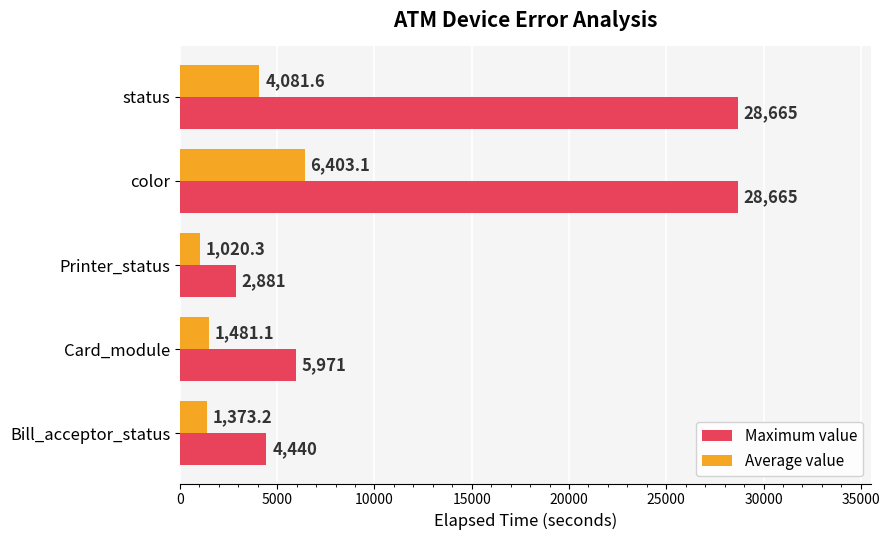

At which label is Maximum value closest to 15773?

Card_module